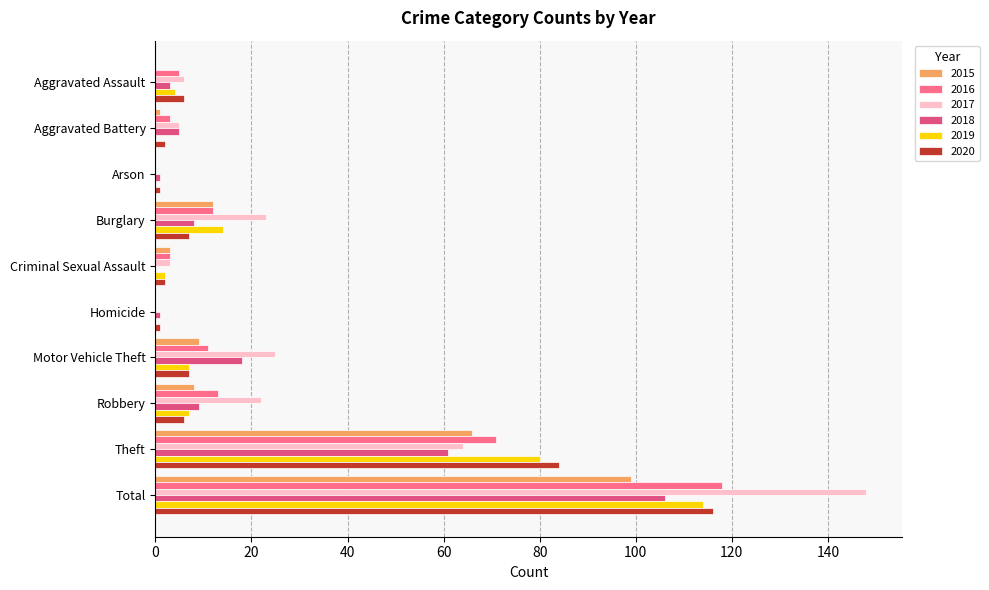

The value of 2015 at Total is 99. True or false?

True